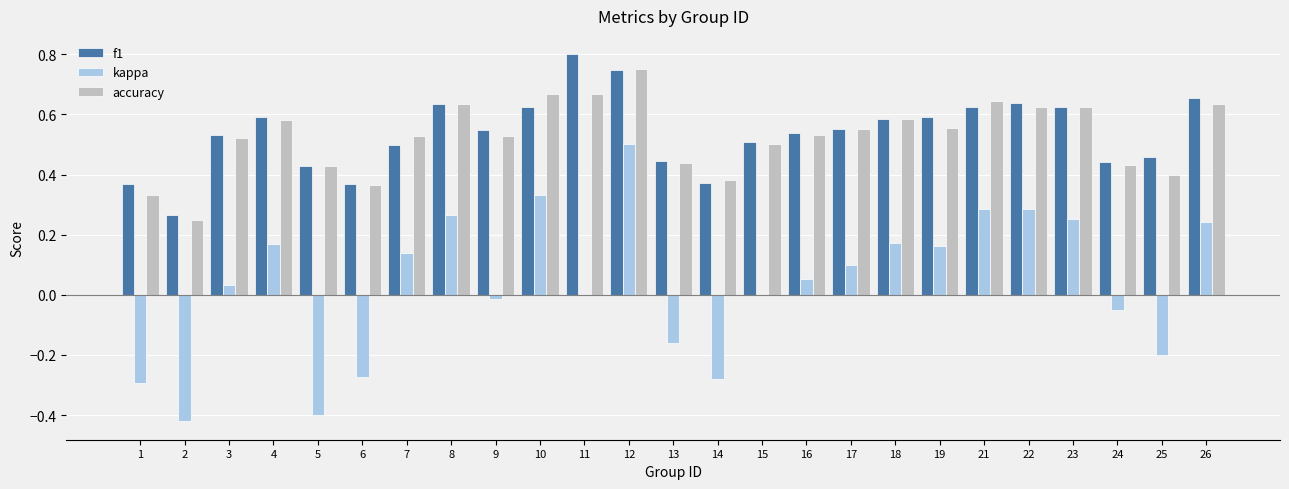

Count the f1 values in the range 0 to 1.

25